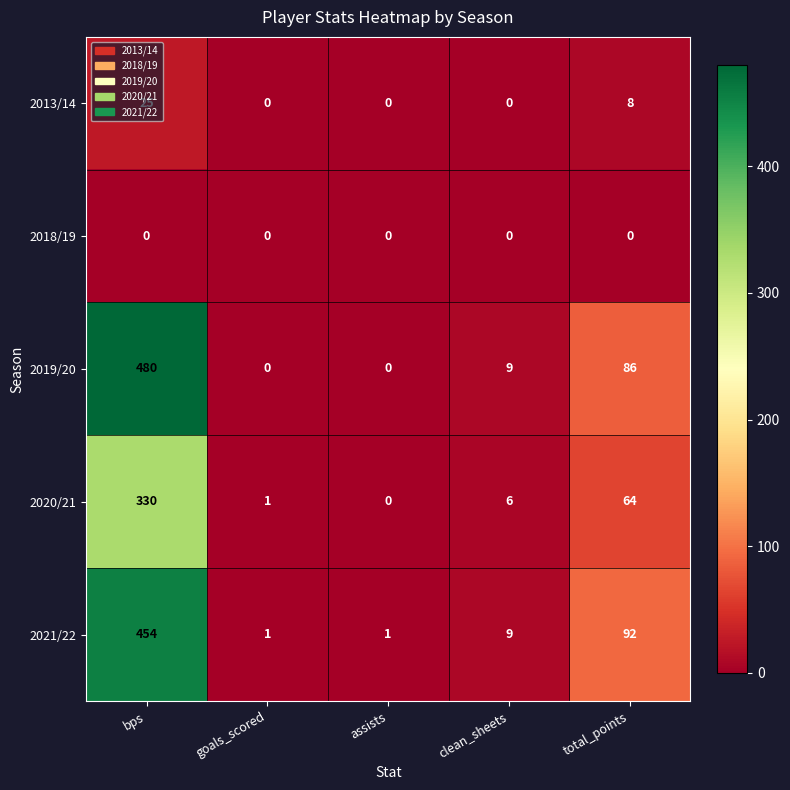

What is the maximum value shown in the chart?

480